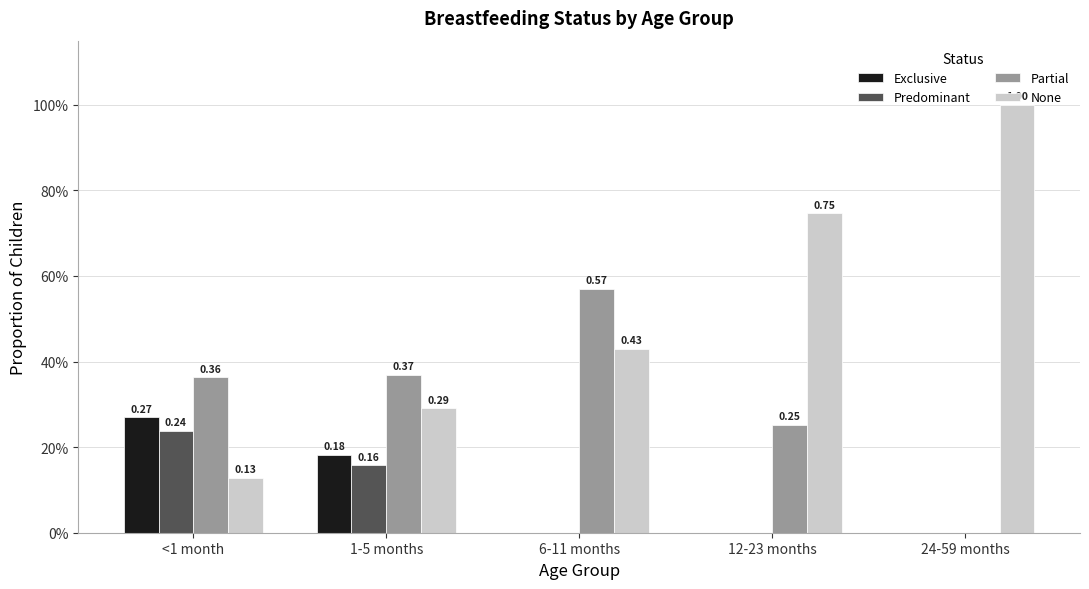

Rank the series by their maximum value, from highest to lowest.

None, Partial, Exclusive, Predominant